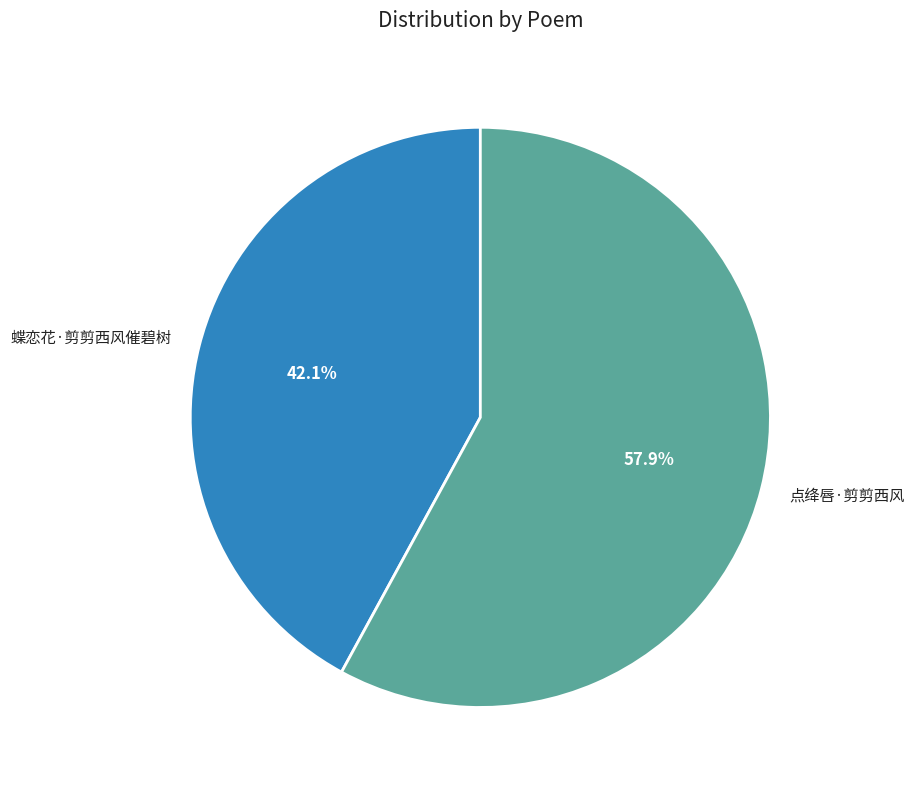

Which has a higher value, 点绛唇·剪剪西风 or 蝶恋花·剪剪西风催碧树?

点绛唇·剪剪西风